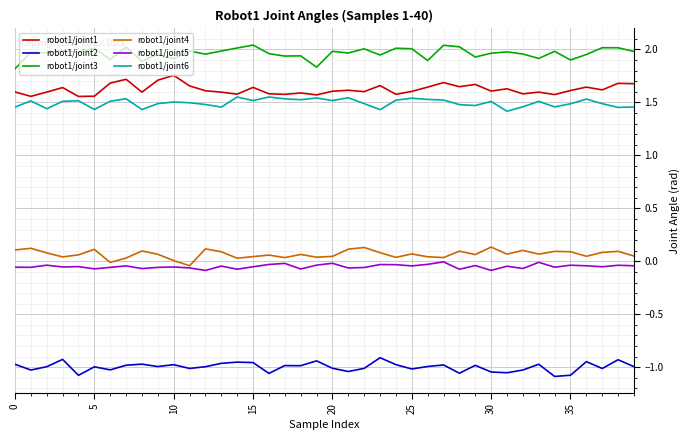

List the series in order of their peak value, highest first.

robot1/joint3, robot1/joint1, robot1/joint6, robot1/joint4, robot1/joint5, robot1/joint2